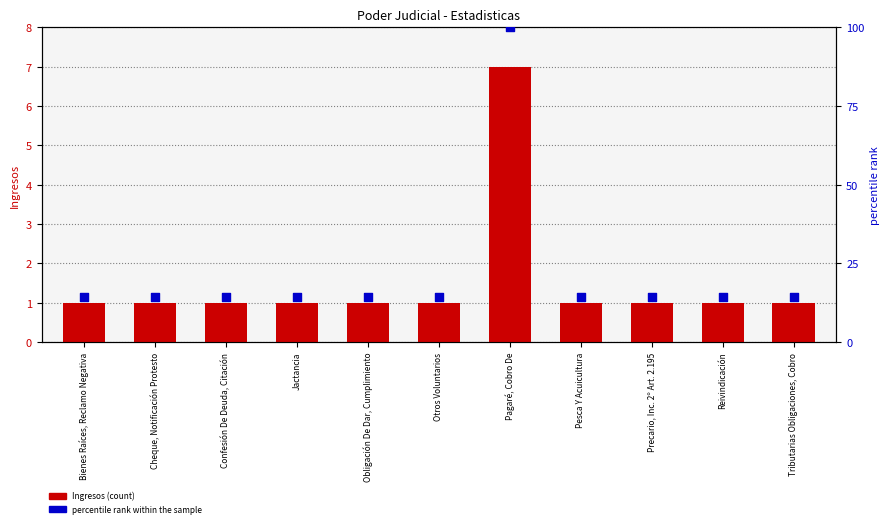

Which series reaches the maximum Y coordinate?

percentile rank within the sample